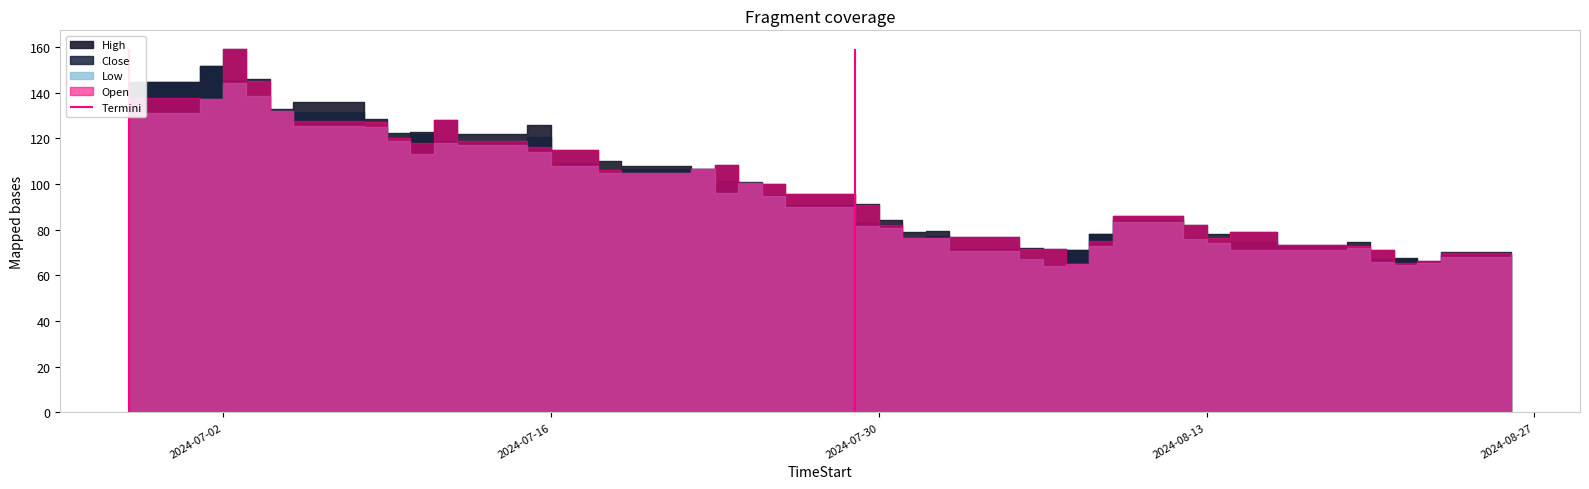

True or false: Open and High cross at least once.

False